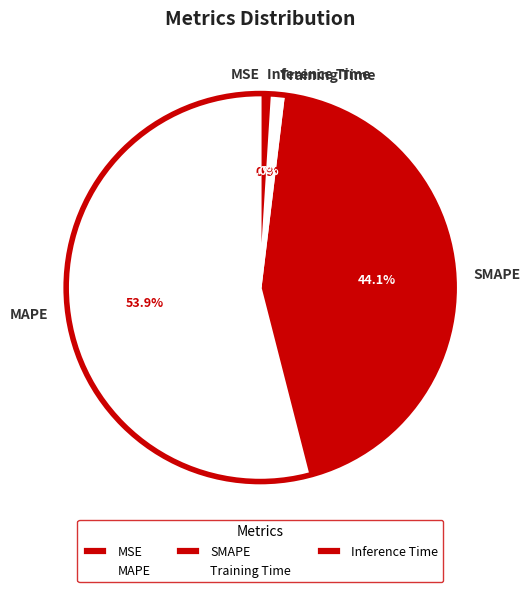

How much of the chart is everything except MAPE?

46.1%